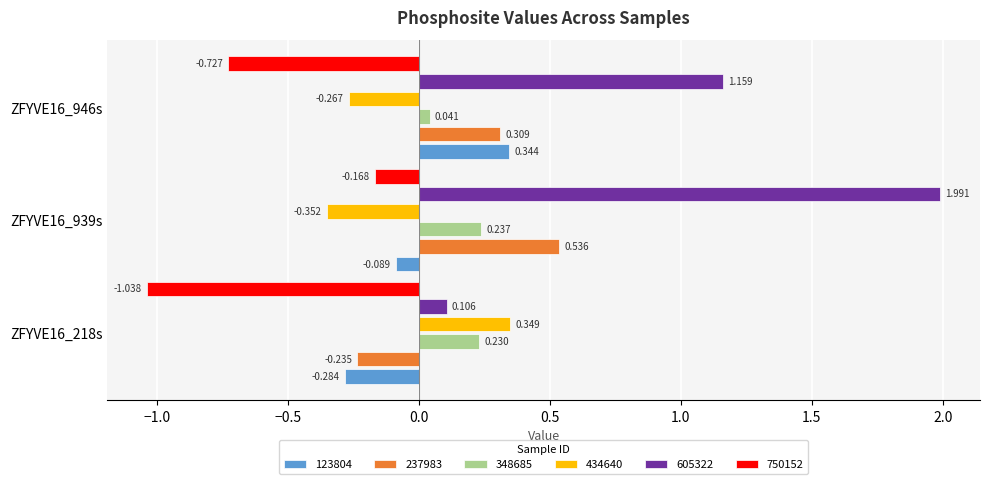

Is the value of 605322 at ZFYVE16_218s greater than the value of 348685 at ZFYVE16_939s?

No